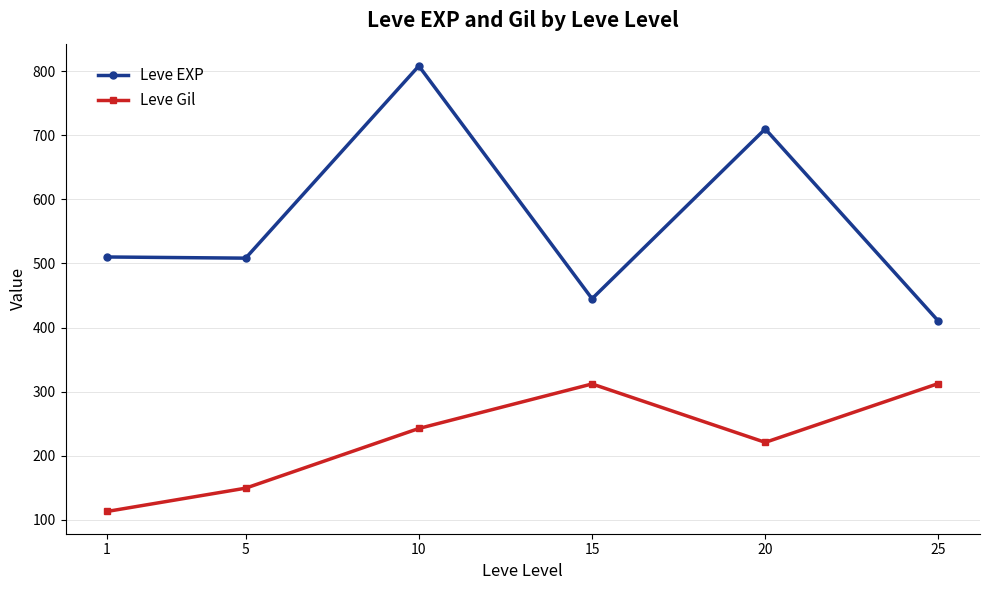

True or false: Leve EXP and Leve Gil cross at least once.

False